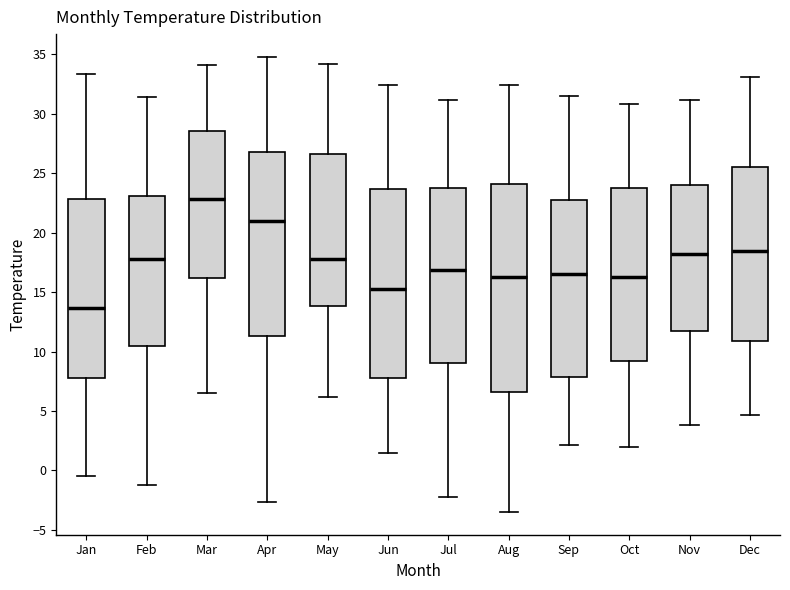

Where does the upper whisker of the box for Mar end on the y-axis? The values are not printed on the chart, so give them approximately, as read against the axis.

34.0